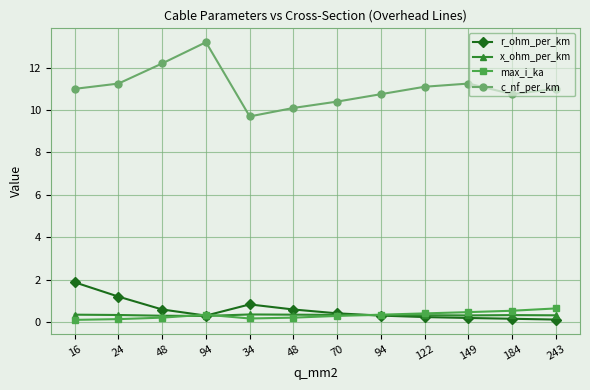

Which series has the widest spread of values?

c_nf_per_km